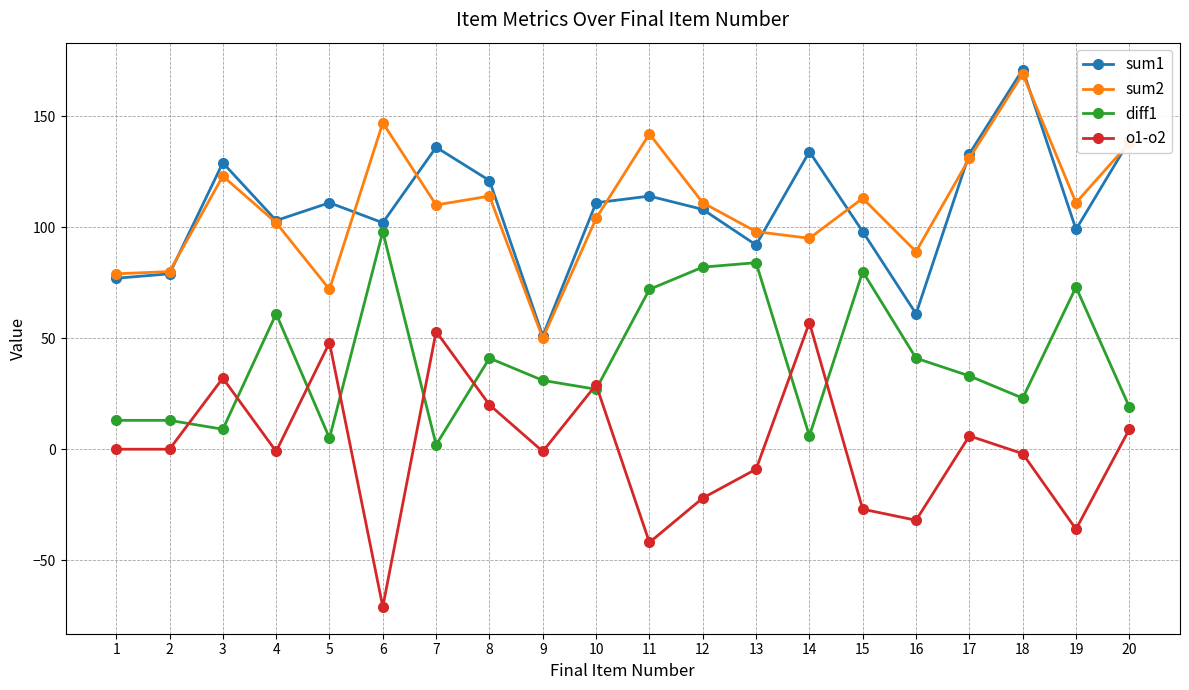

What is the difference between the maximum and second lowest values in the o1-o2 series?

99